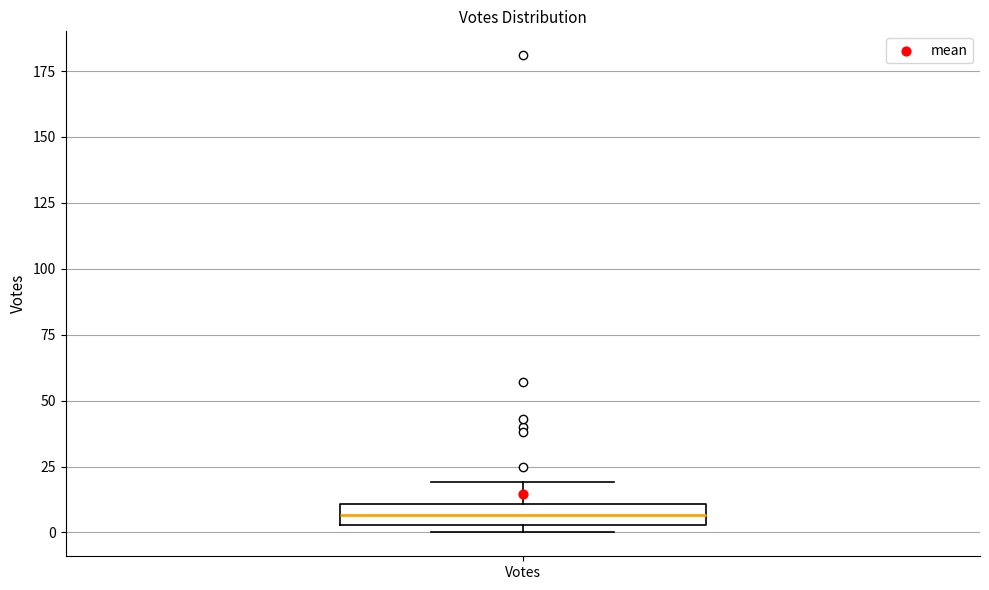

Transcribe this box plot: give where the median line is, the range the box spans, and where the two whiskers end, as read against the y-axis. The values are not printed on the chart, so give them approximately, as read against the axis.

median 5 (inside the box), box 5 to 10, whiskers 0 to 20